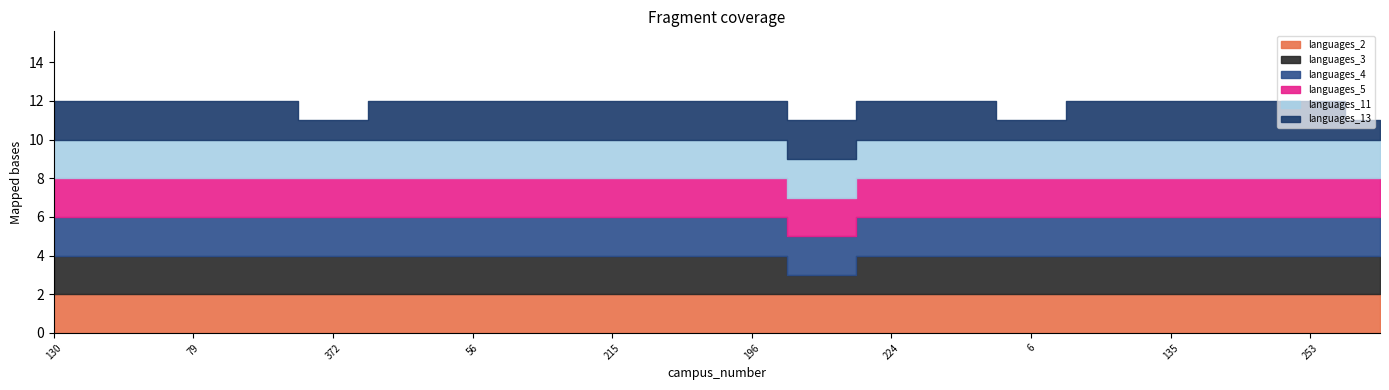

What position from the right is 130?

20